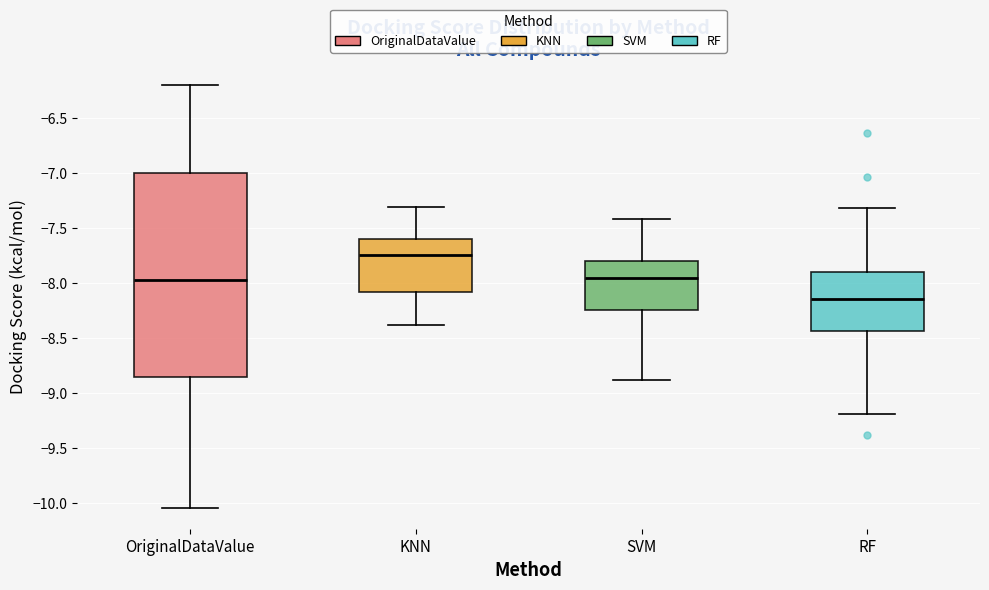

Reading left to right, read every box against the y-axis: the position of its median line, the range the box covers, and the ends of its whiskers. The values are not printed on the chart, so give them approximately, as read against the axis.

OriginalDataValue: median -7.95, box -8.85 to -7.00, whiskers -10.05 to -6.20
KNN: median -7.75, box -8.10 to -7.60, whiskers -8.40 to -7.30
SVM: median -7.95, box -8.25 to -7.80, whiskers -8.90 to -7.40
RF: median -8.15, box -8.45 to -7.90, whiskers -9.20 to -7.30